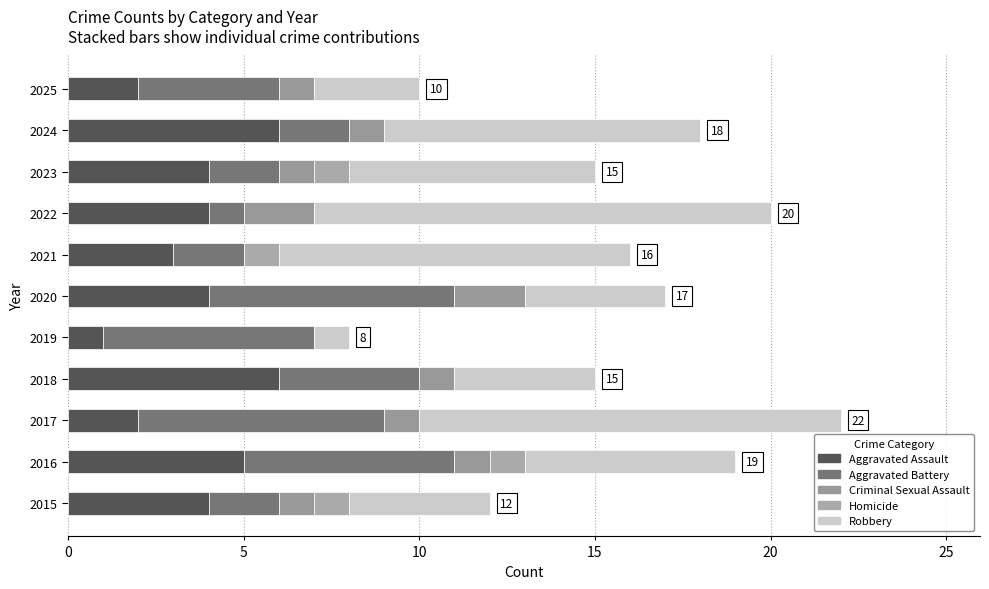

Where does the Aggravated Assault series first go above 4?

5